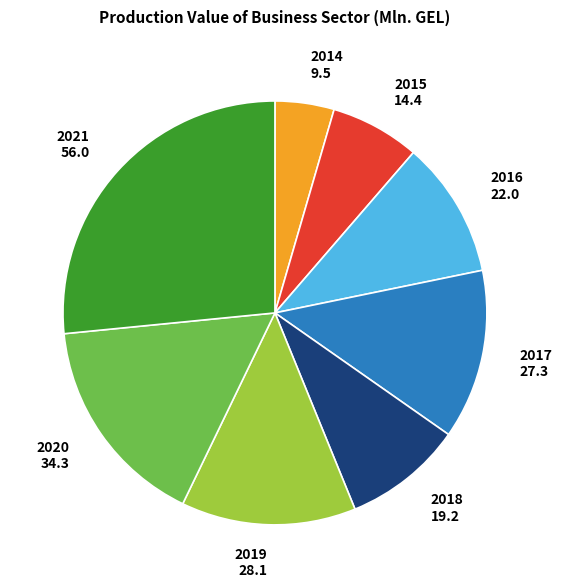

Is 2019 the majority of the pie?

No